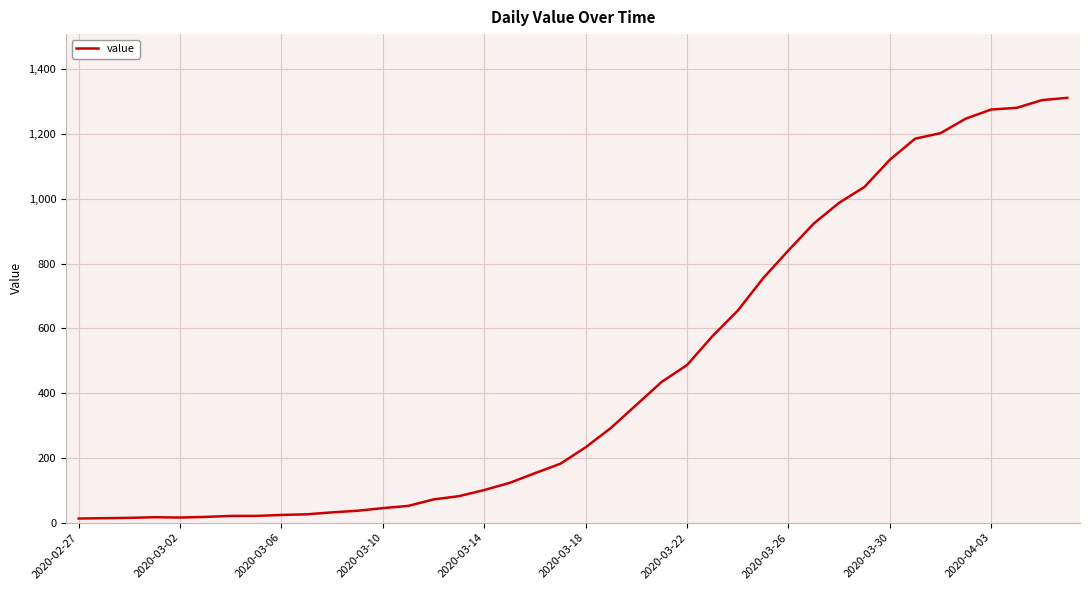

What is the difference between the second highest and second lowest values?

1291